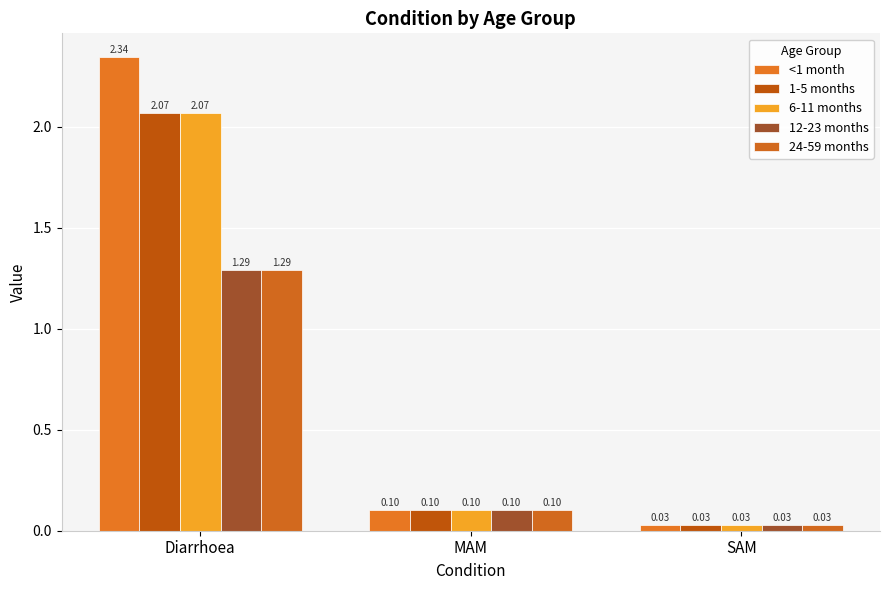

What is the difference between the maximum and minimum values in the <1 month series?

2.3